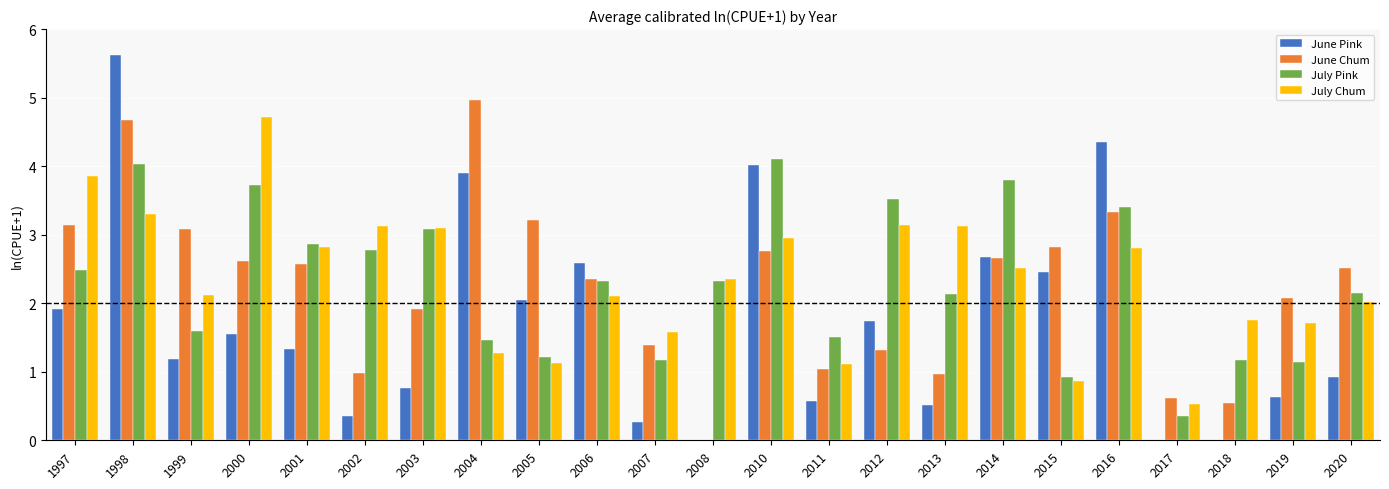

Is the value of June Chum at 1998 greater than the value of July Chum at 2010?

Yes